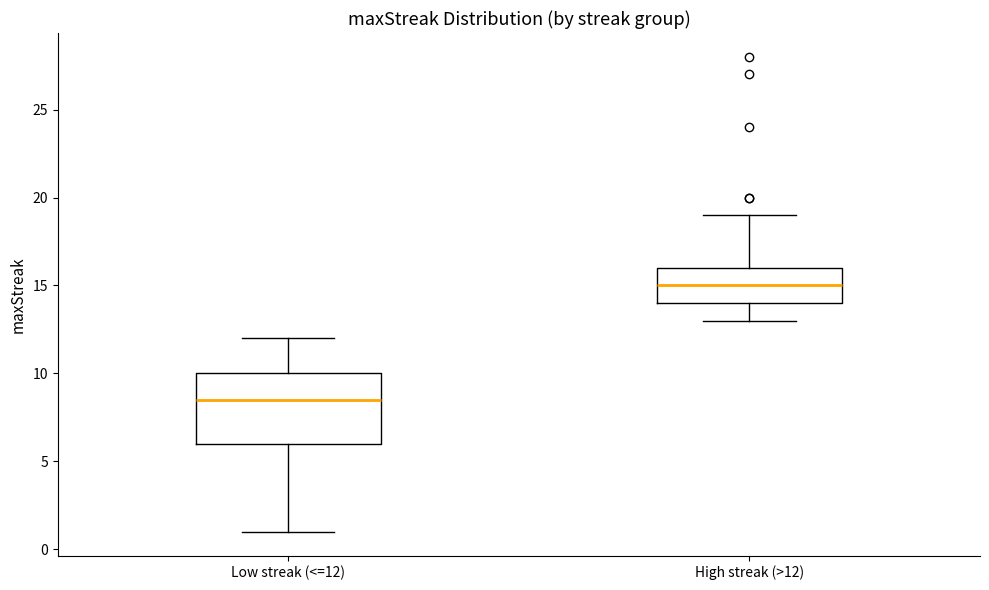

Reading left to right, read every box against the y-axis: the position of its median line, the range the box covers, and the ends of its whiskers. The values are not printed on the chart, so give them approximately, as read against the axis.

Low streak (<=12): median 8.5, box 6.0 to 10.0, whiskers 1.0 to 12.0
High streak (>12): median 15.0, box 14.0 to 16.0, whiskers 13.0 to 19.0